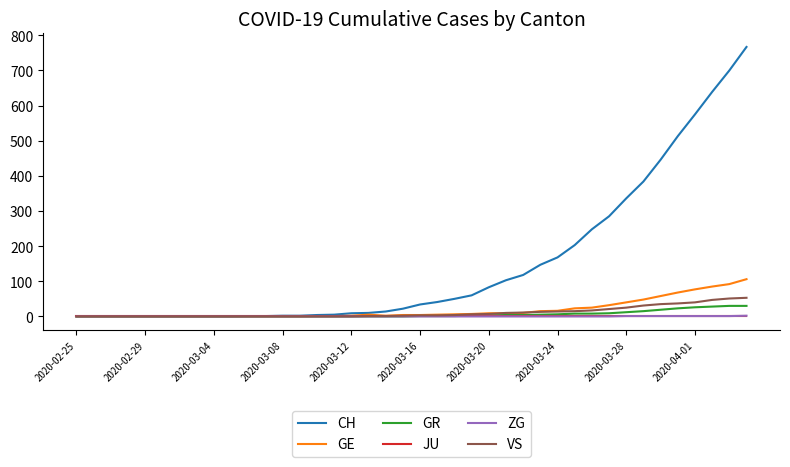

What is the greatest value displayed?

767